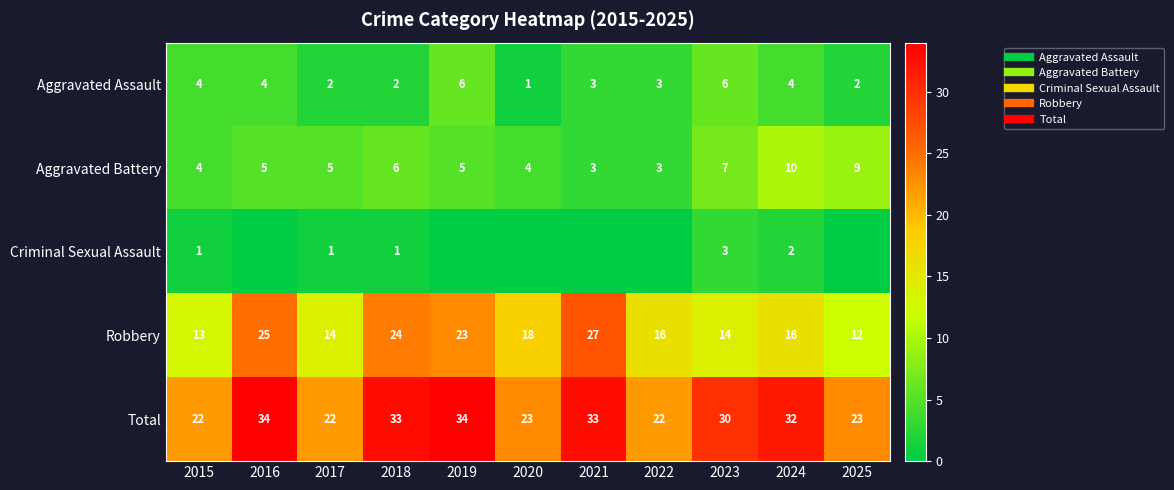

Which series has the largest range (max minus min)?

Robbery